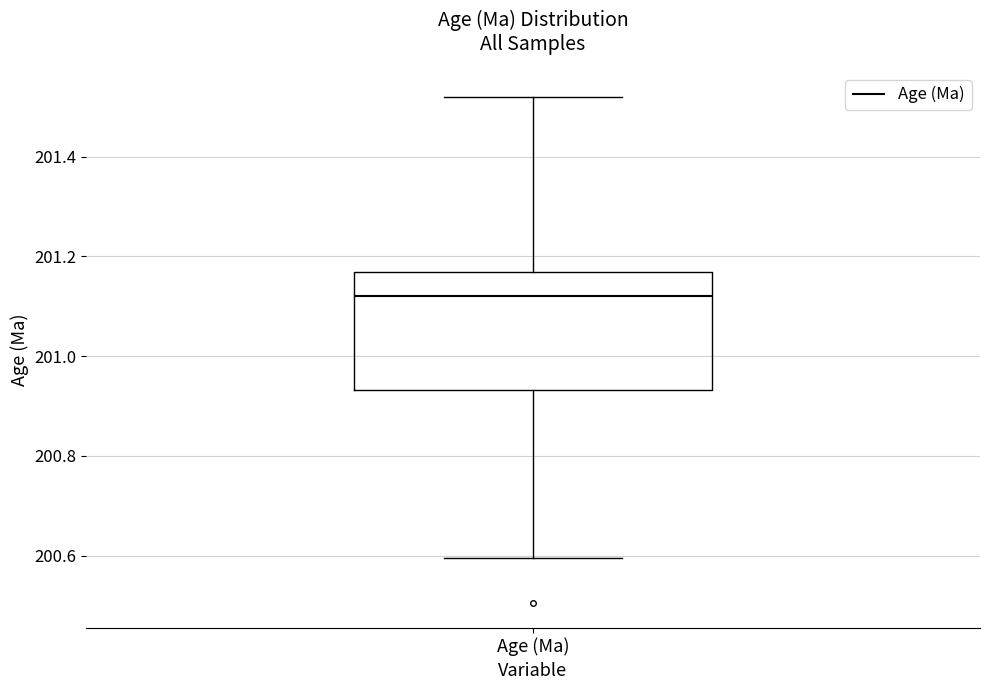

Transcribe this box plot: give where the median line is, the range the box spans, and where the two whiskers end, as read against the y-axis. The values are not printed on the chart, so give them approximately, as read against the axis.

median 201.12, box 200.94 to 201.16, whiskers 200.60 to 201.52